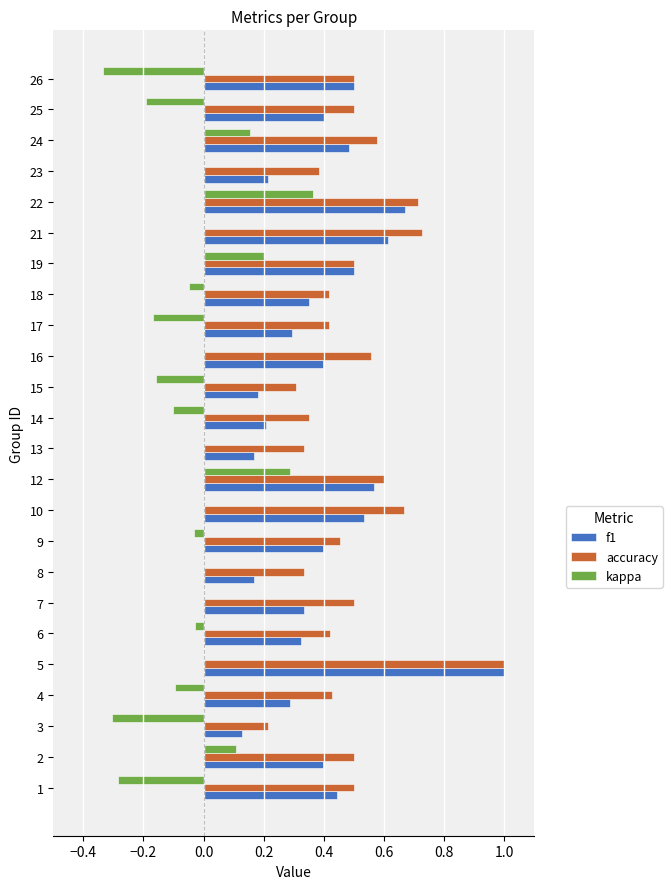

Count the f1 values in the range 0 to 1.

24